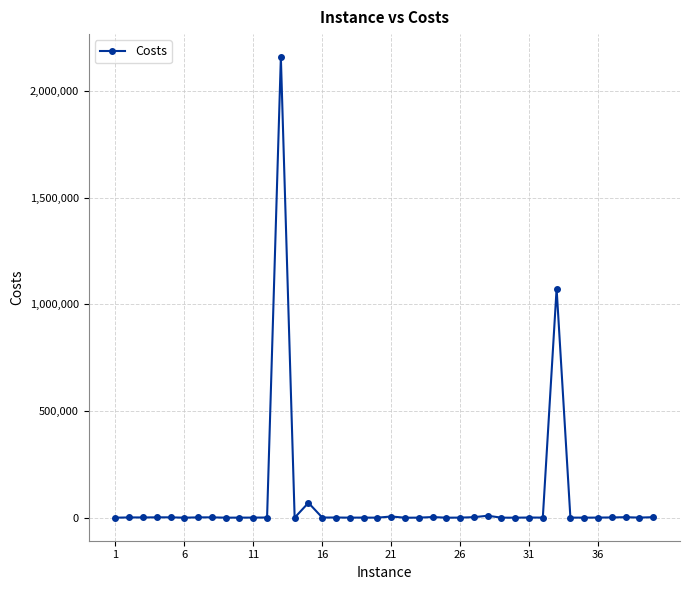

How many distinct data groups are displayed?

1